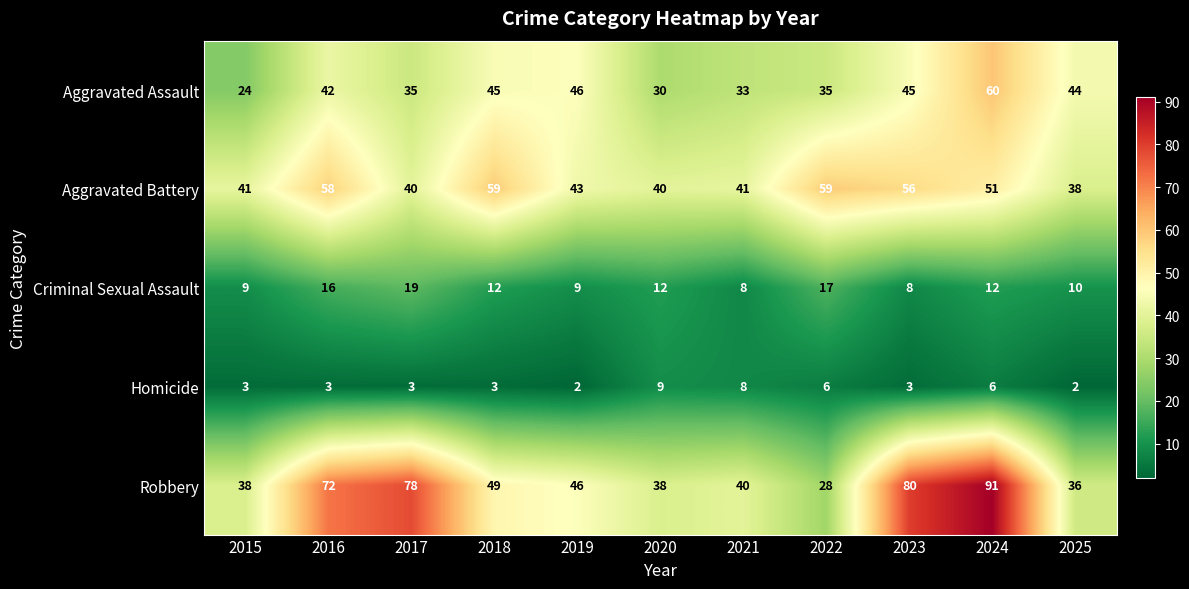

Which series has the largest total across all categories?

Robbery